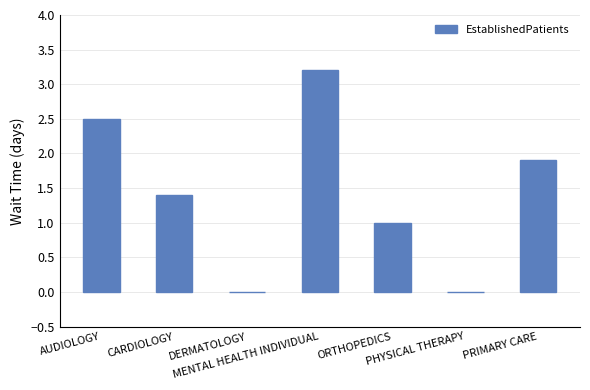

Reading left to right, extract all data points from this chart.

AUDIOLOGY=2.5	CARDIOLOGY=1.4	DERMATOLOGY=0.0	MENTAL HEALTH INDIVIDUAL=3.2	ORTHOPEDICS=1.0	PHYSICAL THERAPY=0.0	PRIMARY CARE=1.9